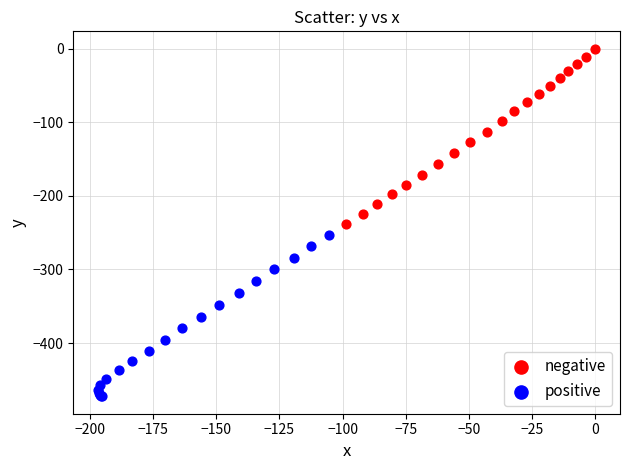

Which series contains the lowest Y value?

positive